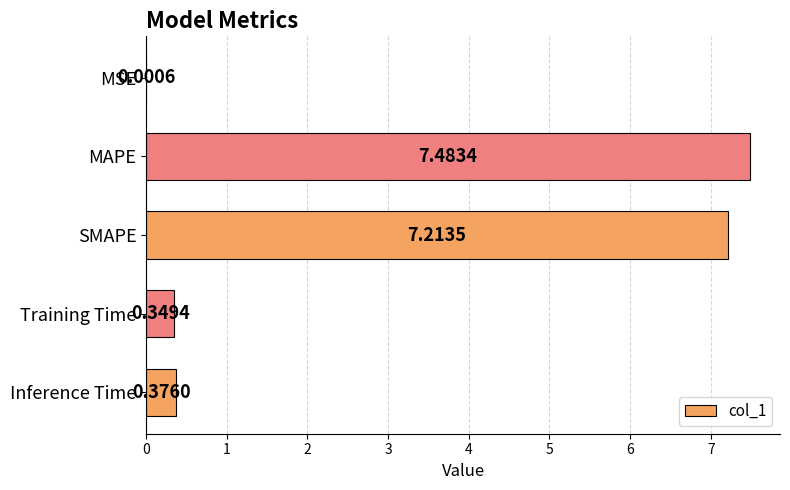

Which category has the highest value across all series?

MAPE